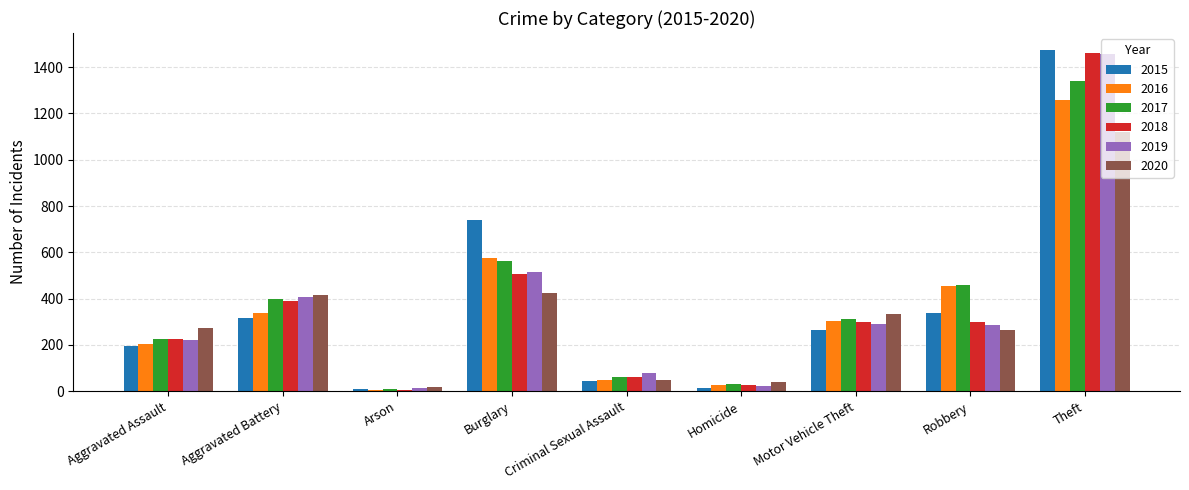

What is the average value of the 2015 series?

377